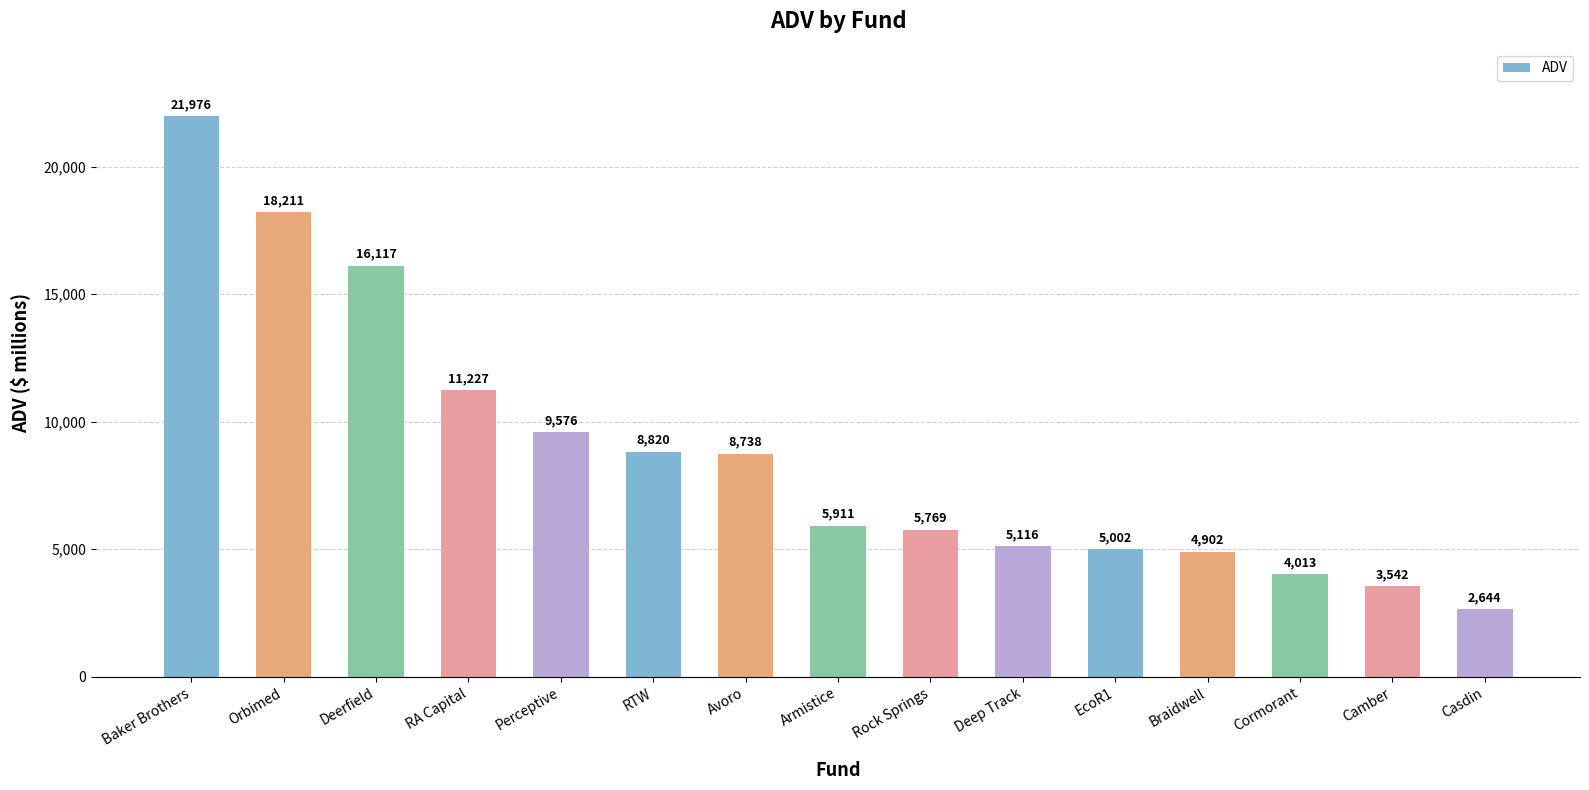

List the labels in order of value, largest first.

Baker Brothers, Orbimed, Deerfield, RA Capital, Perceptive, RTW, Avoro, Armistice, Rock Springs, Deep Track, EcoR1, Braidwell, Cormorant, Camber, Casdin